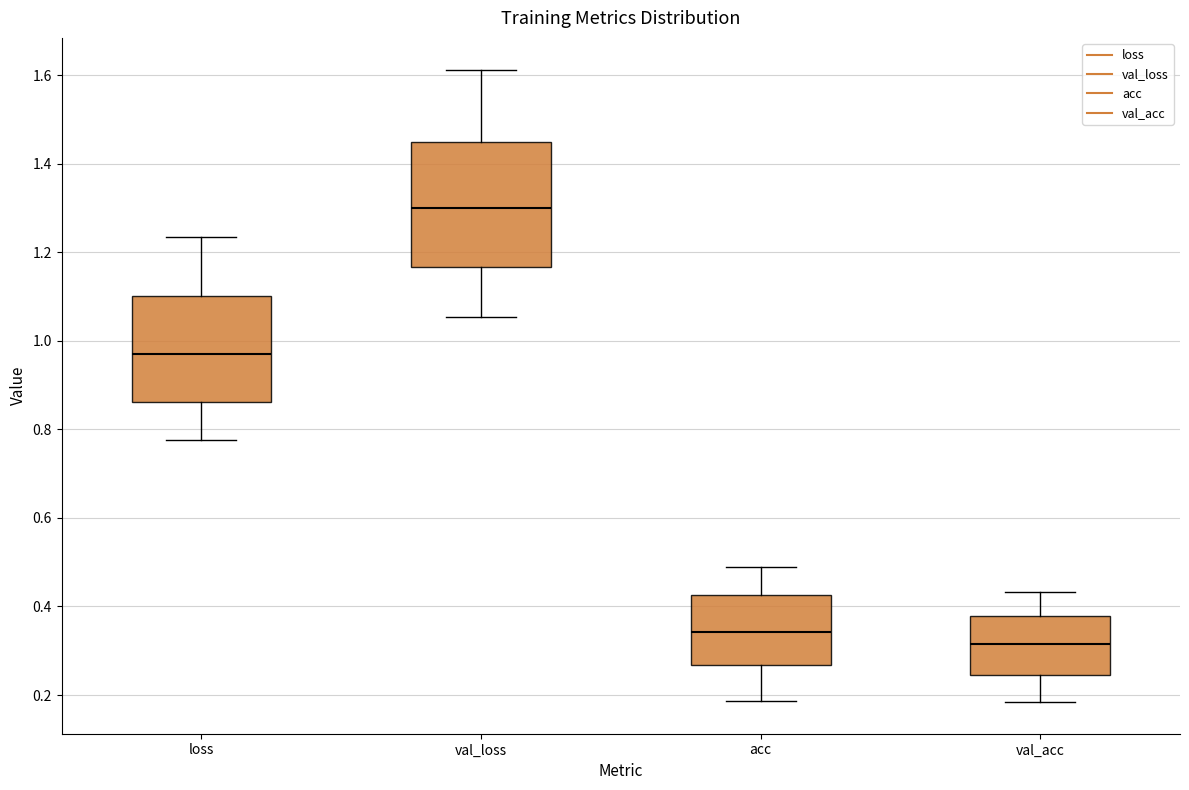

Comparing the boxes themselves (not the whiskers), which one is the tallest?

val_loss